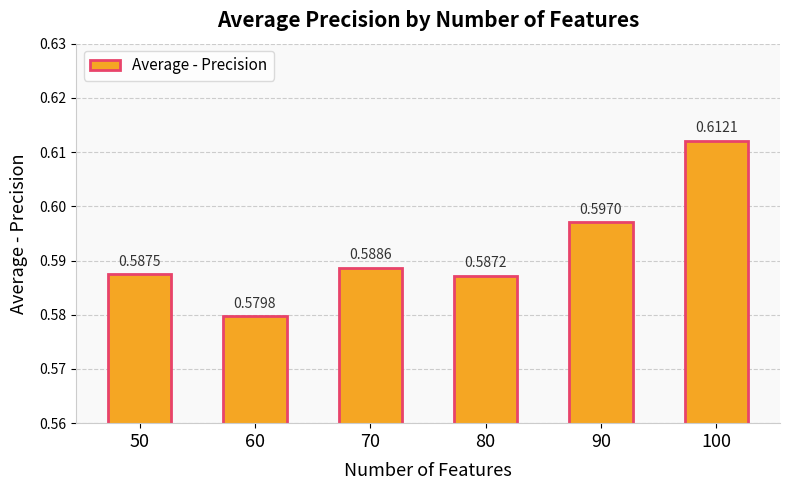

True or false: the data shows 0.3 at 70.

False